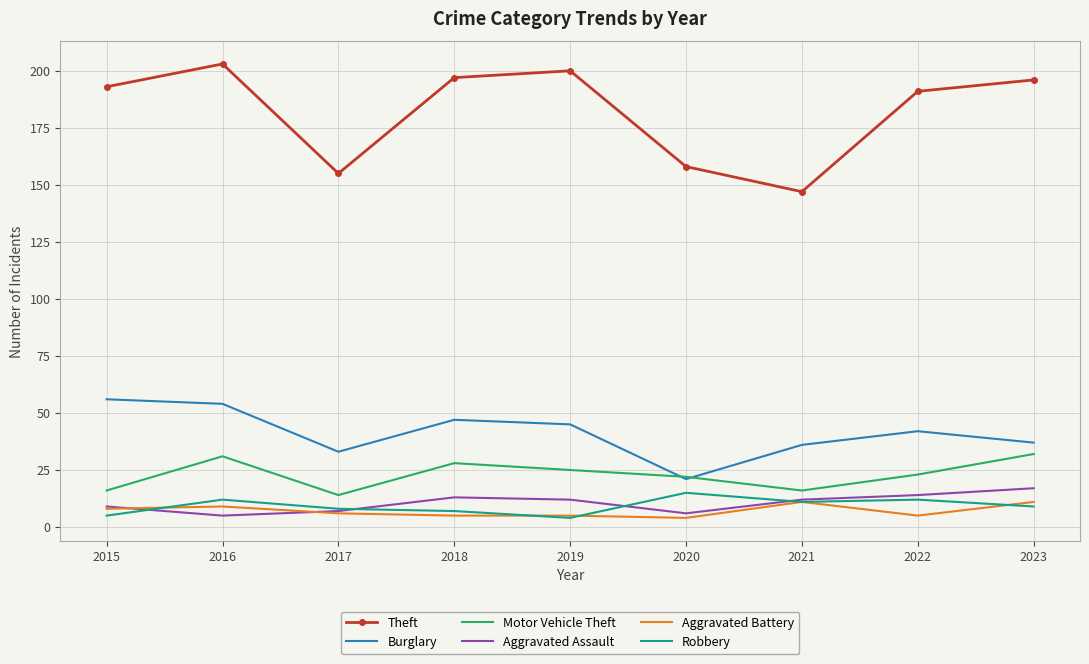

Which label corresponds to the largest value in the chart?

2016